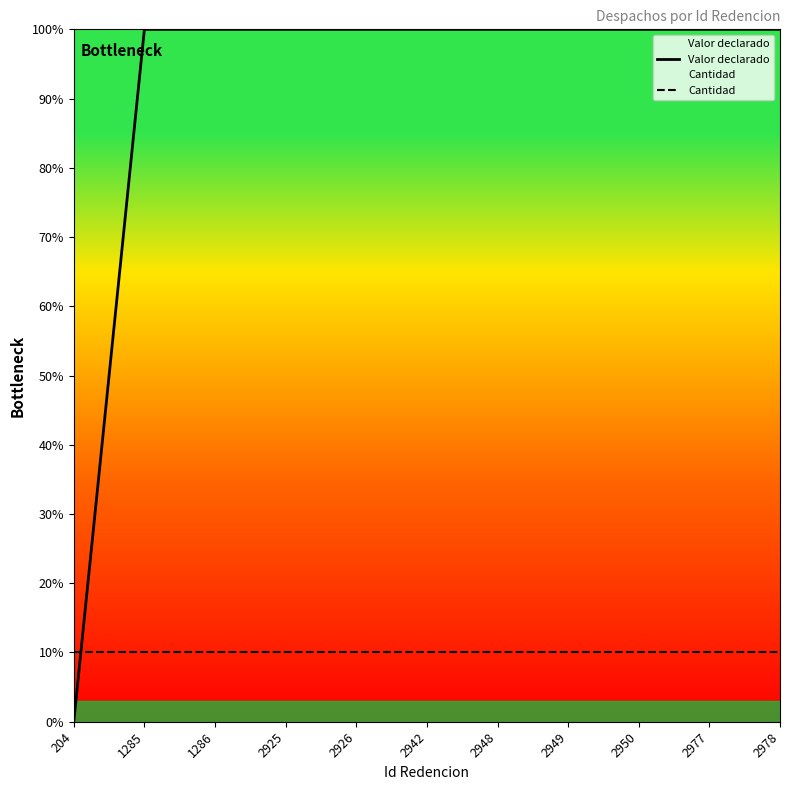

True or false: Cantidad has more than 2 points higher than both neighbors.

False